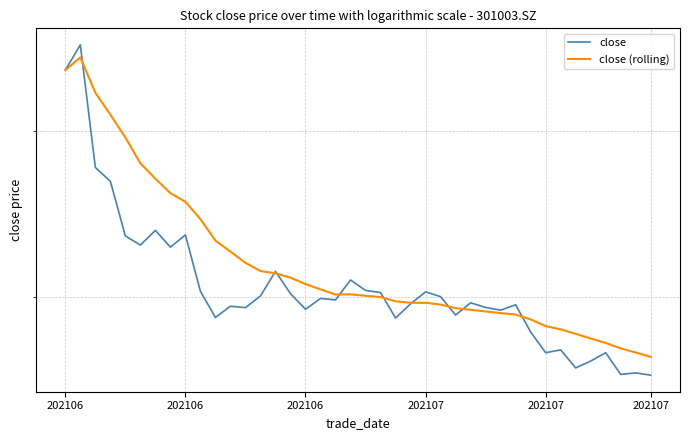

What is the difference between the second highest and second lowest values in the close (rolling) series?

17.1